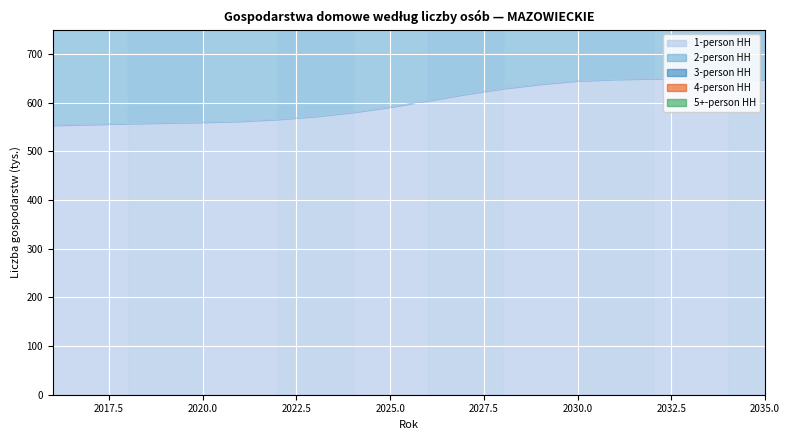

Is it true that 2-person HH equals 3357.5 at 2021?

False